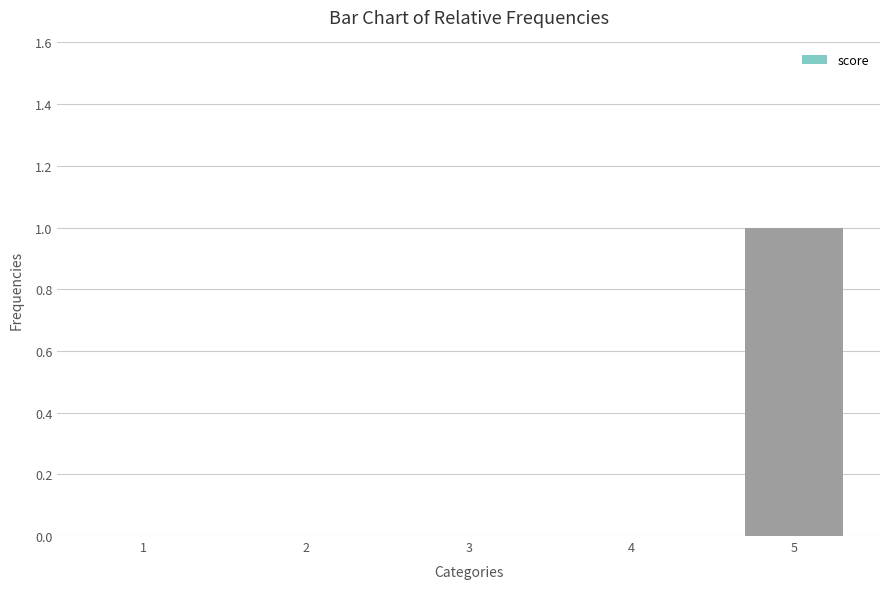

Which category has the highest value across all series?

5